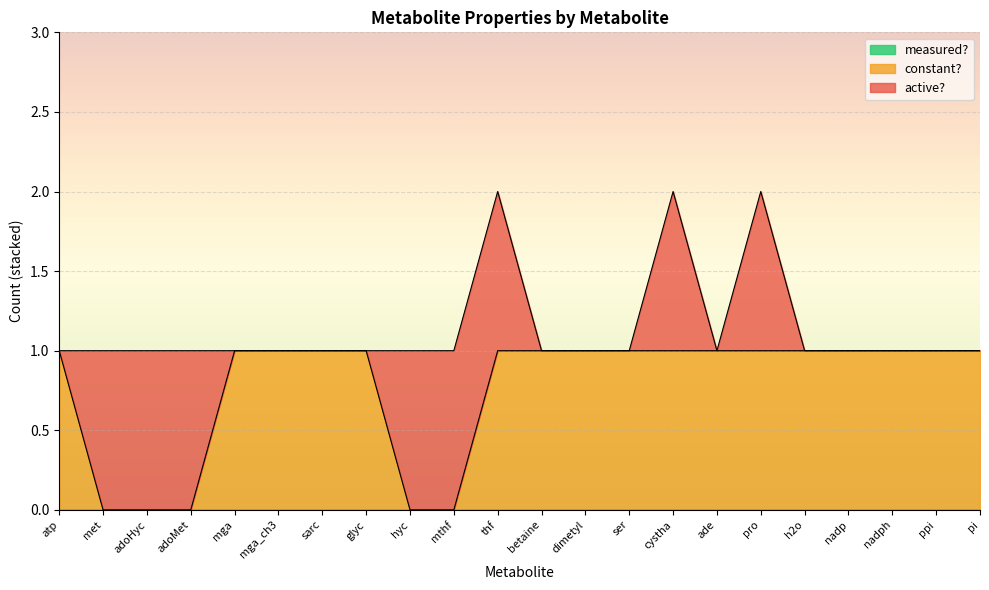

Reading right to left, what are all the values shown in this chart?

active?: pi=0	ppi=0	nadph=0	nadp=0	h2o=0	pro=1	ade=0	cystha=1	ser=0	dimetyl=0	betaine=0	thf=1	mthf=1	hyc=1	glyc=0	sarc=0	mga_ch3=0	mga=0	adoMet=1	adoHyc=1	met=1	atp=0
constant?: pi=1	ppi=1	nadph=1	nadp=1	h2o=1	pro=1	ade=1	cystha=1	ser=1	dimetyl=1	betaine=1	thf=1	mthf=0	hyc=0	glyc=1	sarc=1	mga_ch3=1	mga=1	adoMet=0	adoHyc=0	met=0	atp=1
measured?: pi=0	ppi=0	nadph=0	nadp=0	h2o=0	pro=0	ade=0	cystha=0	ser=0	dimetyl=0	betaine=0	thf=0	mthf=0	hyc=0	glyc=0	sarc=0	mga_ch3=0	mga=0	adoMet=0	adoHyc=0	met=0	atp=0